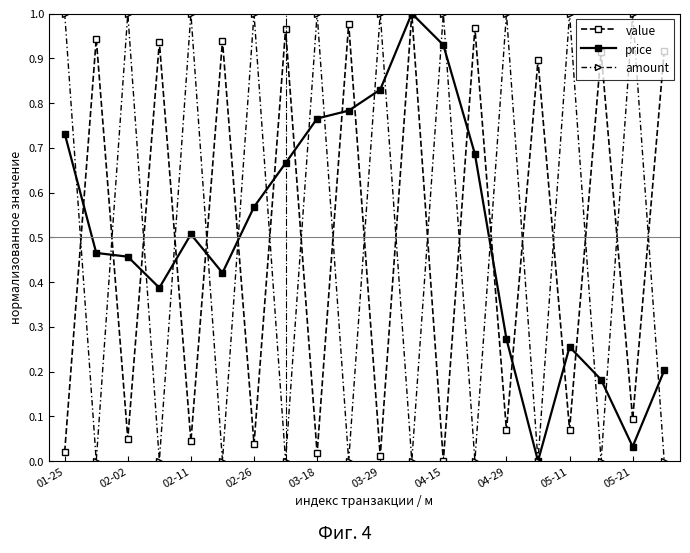

True or false: amount has more than 2 points higher than both neighbors.

True